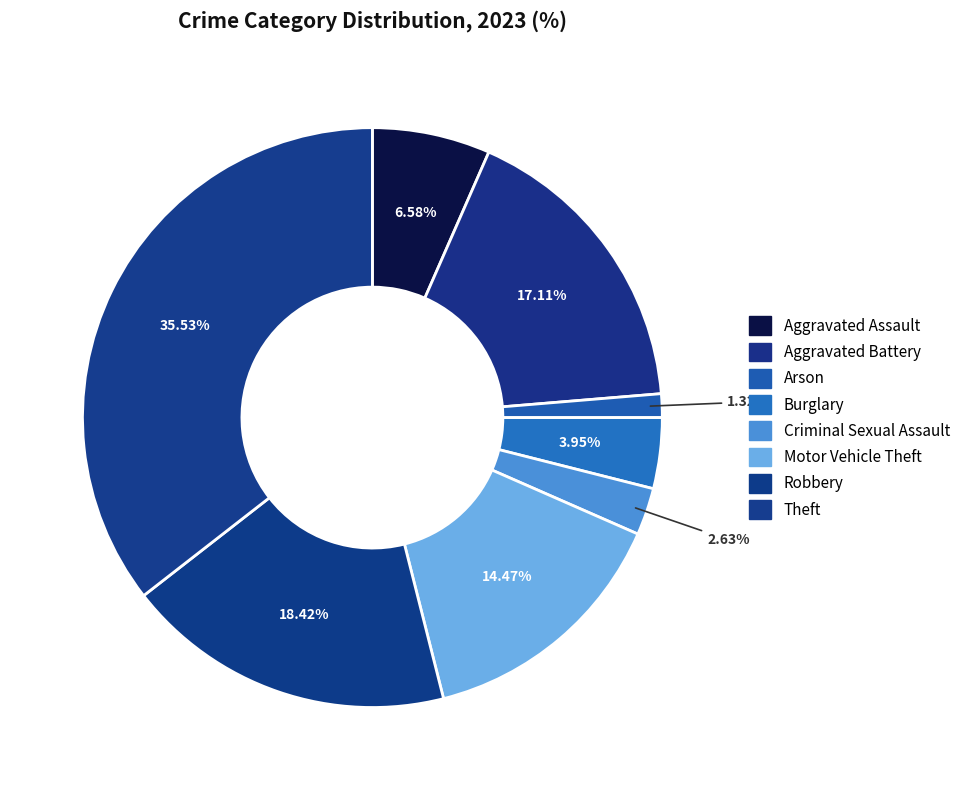

Count the number of slices in the pie.

8